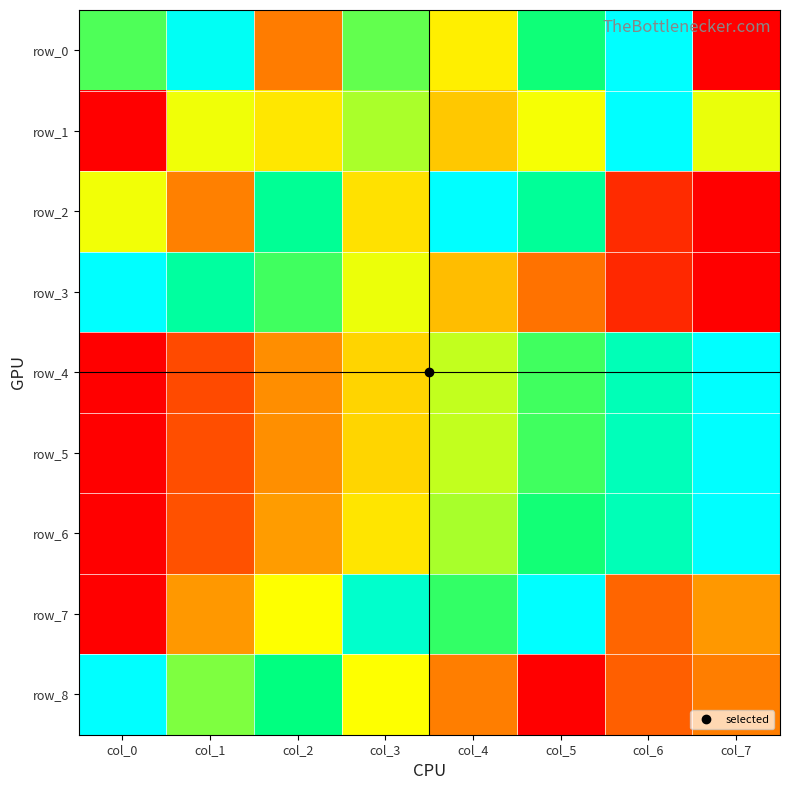

Is it true that row_1 equals 0.5 at col_5?

True